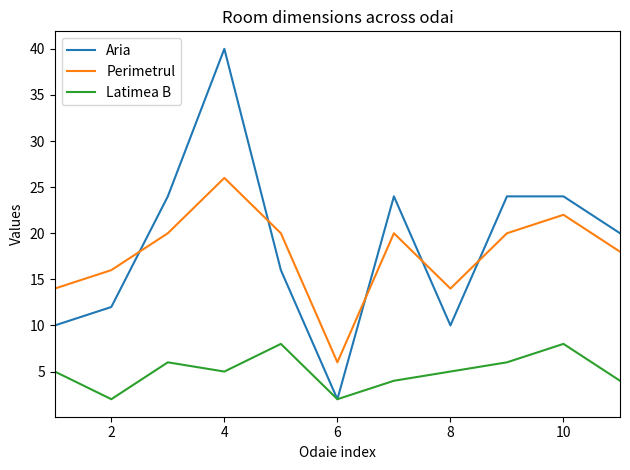

Which series has the largest range (max minus min)?

Aria